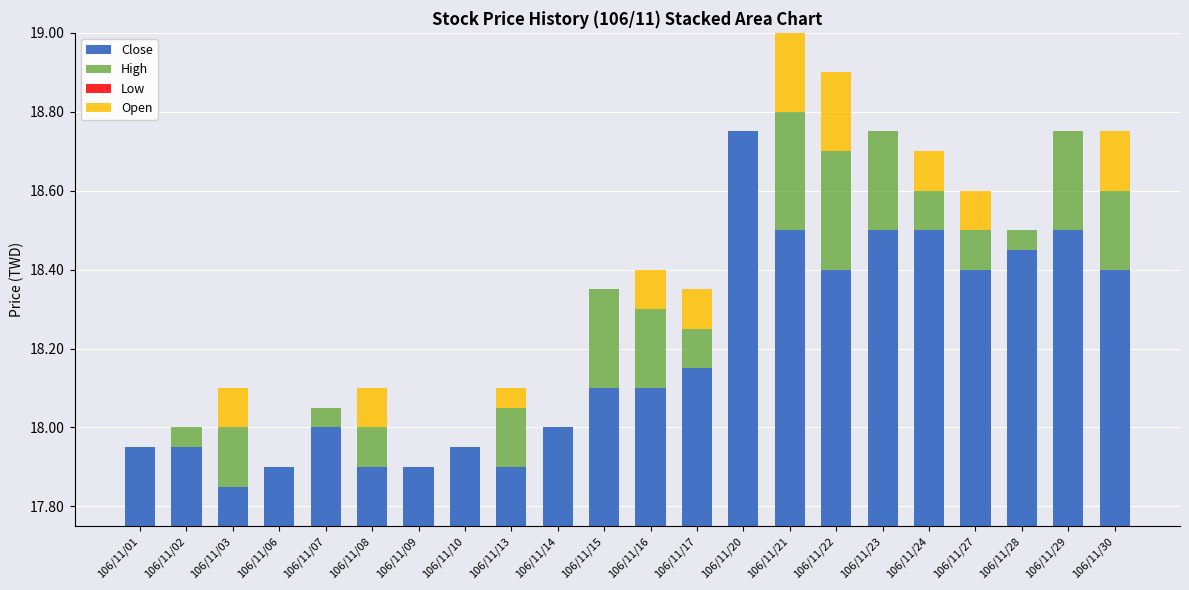

At which category is the sum across all series the highest?

106/11/21